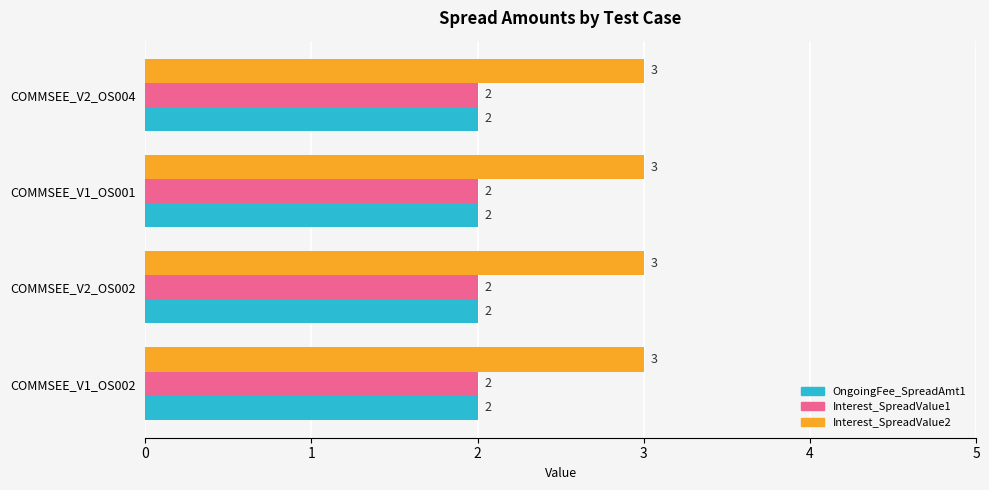

The OngoingFee_SpreadAmt1 series shows 0 at COMMSEE_V1_OS002. True or false?

False